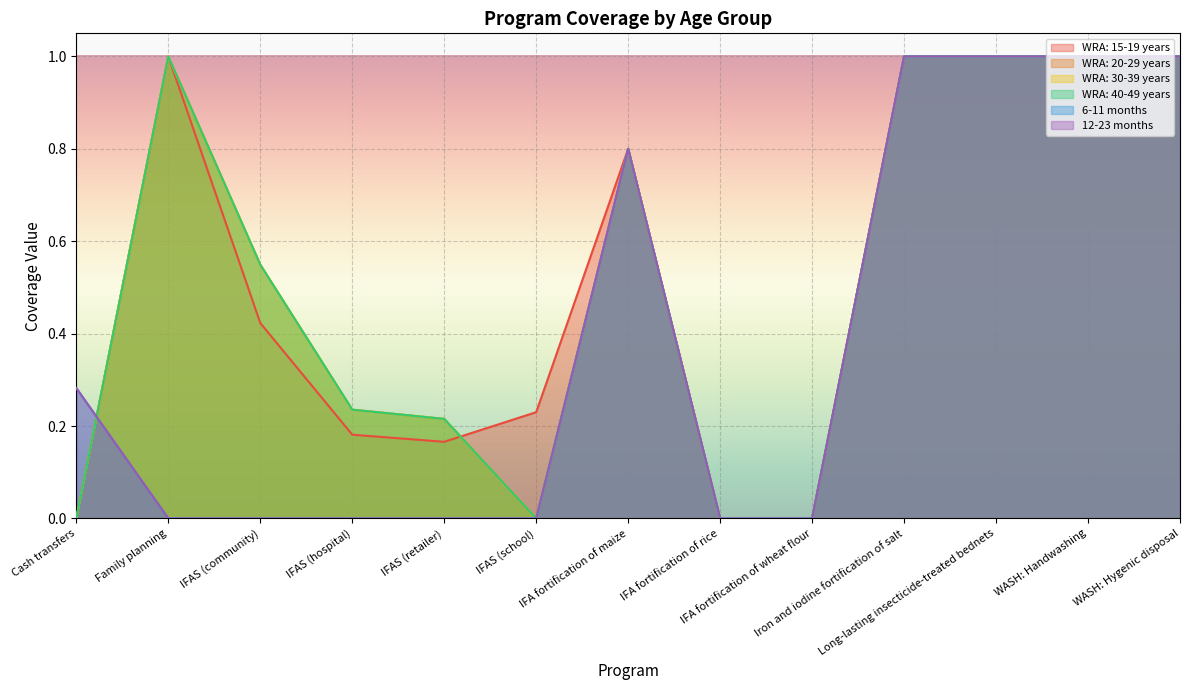

After their last crossing, which series has the higher values: WRA: 20-29 years or WRA: 15-19 years?

WRA: 15-19 years